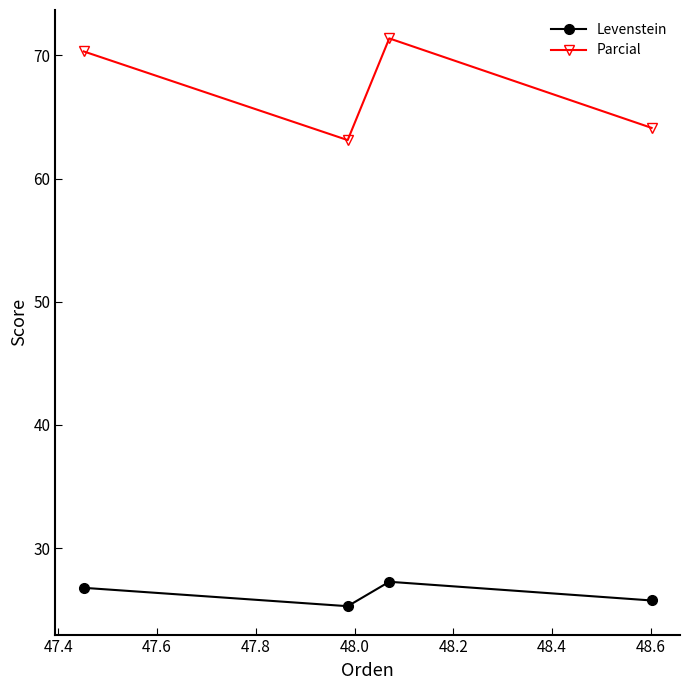

Which series has the largest range (max minus min)?

Parcial